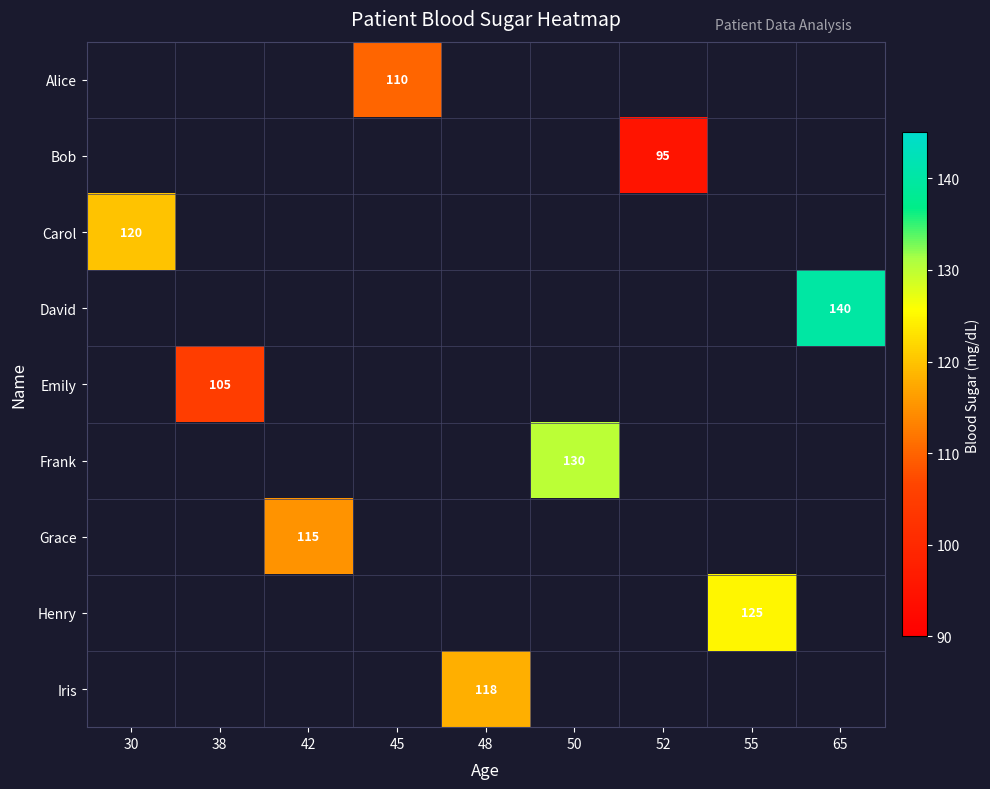

Which category has the highest value across all series?

65